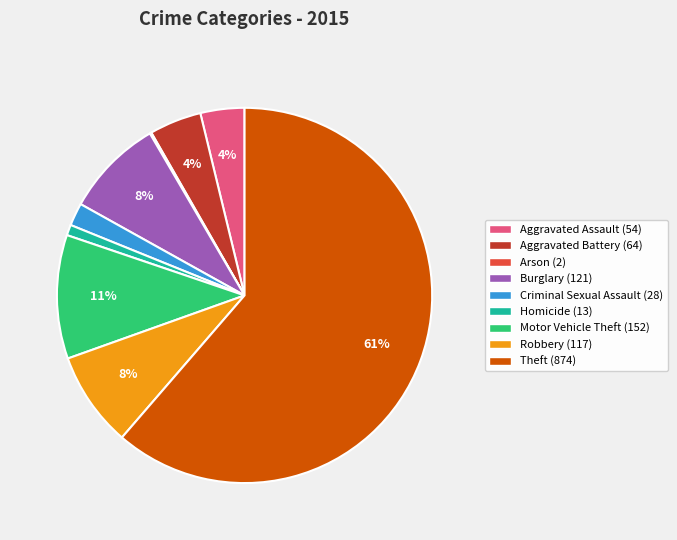

Is there any slice that represents more than half of the pie?

Yes